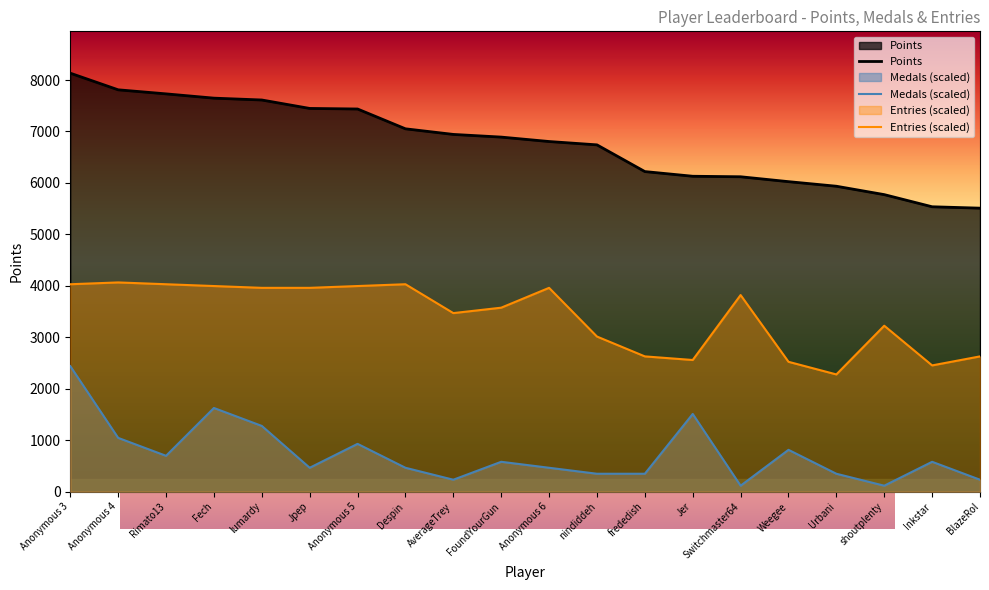

Which series has the widest spread of values?

Points